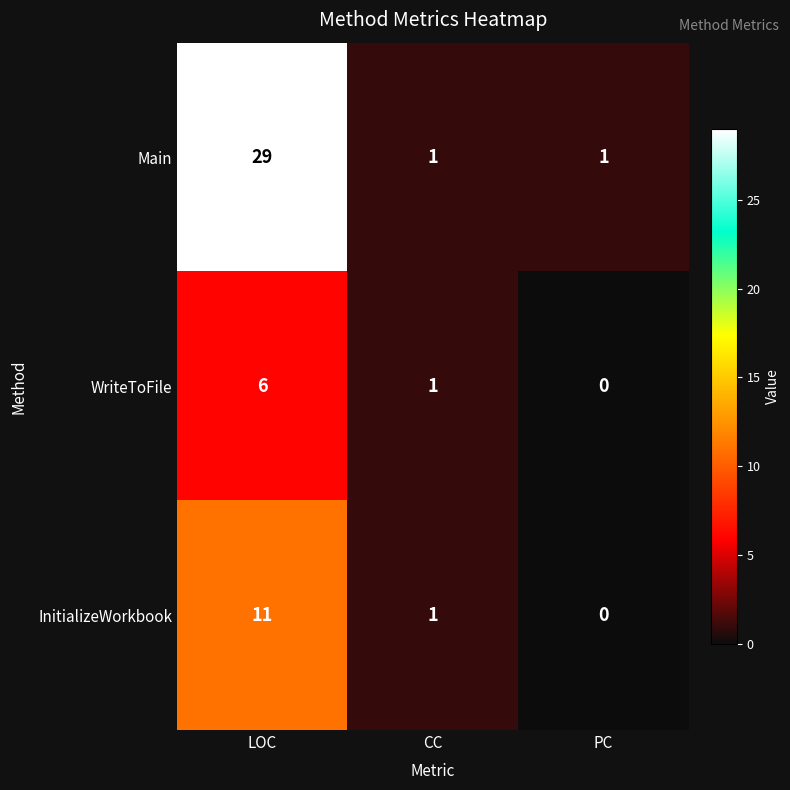

True or false: InitializeWorkbook has a value of 11 at LOC.

True